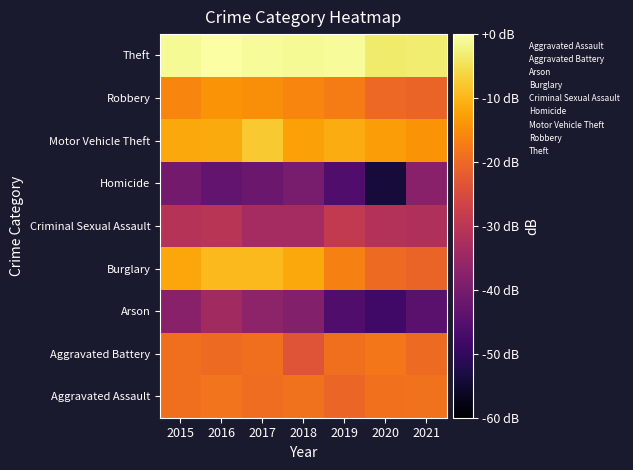

Reading right to left, transcribe all the data shown in this chart.

Aggravated Assault: 2021=-18.6	2020=-18.8	2019=-20.6	2018=-18.6	2017=-19.4	2016=-18.4	2015=-19.0
Aggravated Battery: 2021=-19.9	2020=-17.9	2019=-19.2	2018=-23.3	2017=-19.2	2016=-19.7	2015=-19.2
Arson: 2021=-44.3	2020=-47.8	2019=-45.9	2018=-38.3	2017=-36.9	2016=-33.8	2015=-37.6
Burglary: 2021=-20.8	2020=-19.9	2019=-16.8	2018=-11.7	2017=-9.5	2016=-9.4	2015=-11.8
Criminal Sexual Assault: 2021=-31.9	2020=-31.2	2019=-29.0	2018=-33.4	2017=-33.4	2016=-30.3	2015=-30.9
Homicide: 2021=-37.6	2020=-53.8	2019=-45.9	2018=-39.9	2017=-41.8	2016=-43.0	2015=-40.8
Motor Vehicle Theft: 2021=-14.1	2020=-12.9	2019=-11.1	2018=-12.6	2017=-7.6	2016=-11.4	2015=-11.5
Robbery: 2021=-20.7	2020=-20.1	2019=-17.3	2018=-16.1	2017=-14.9	2016=-14.1	2015=-16.1
Theft: 2021=-3.2	2020=-3.4	2019=-0.9	2018=-1.1	2017=-0.9	2016=0.0	2015=-1.0